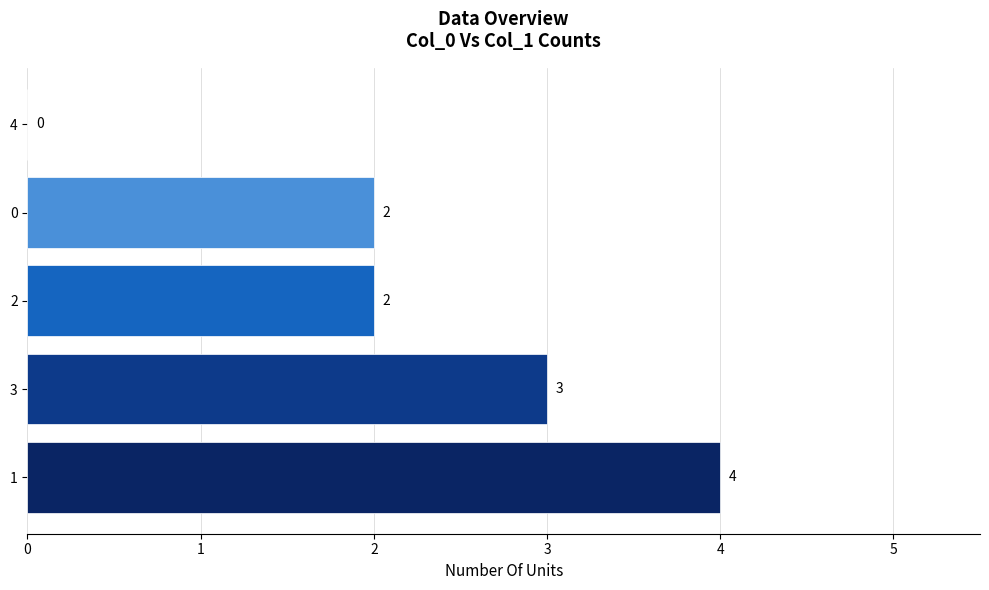

Read the value at 1.

4